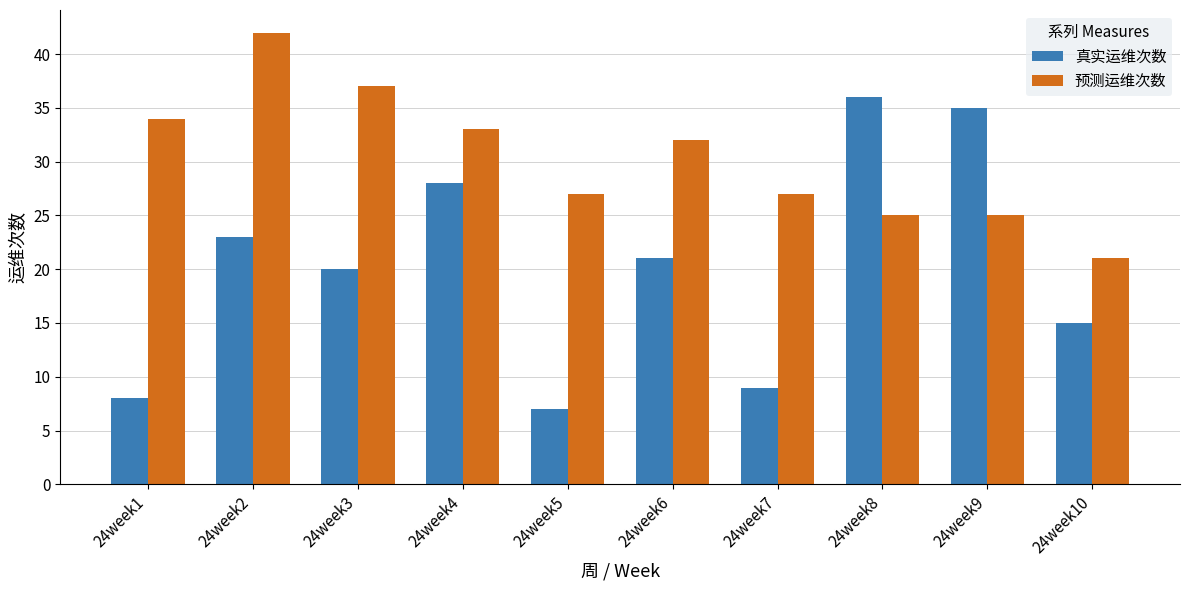

The 真实运维次数 series shows 11 at 24week5. True or false?

False